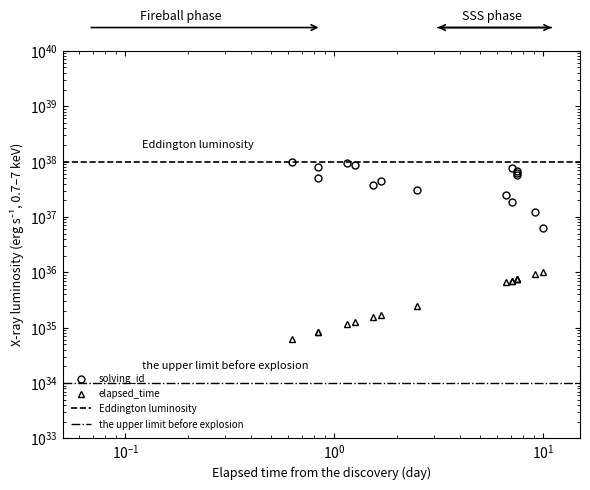

Rank the series at 16 from highest to lowest value.

solving_id, elapsed_time